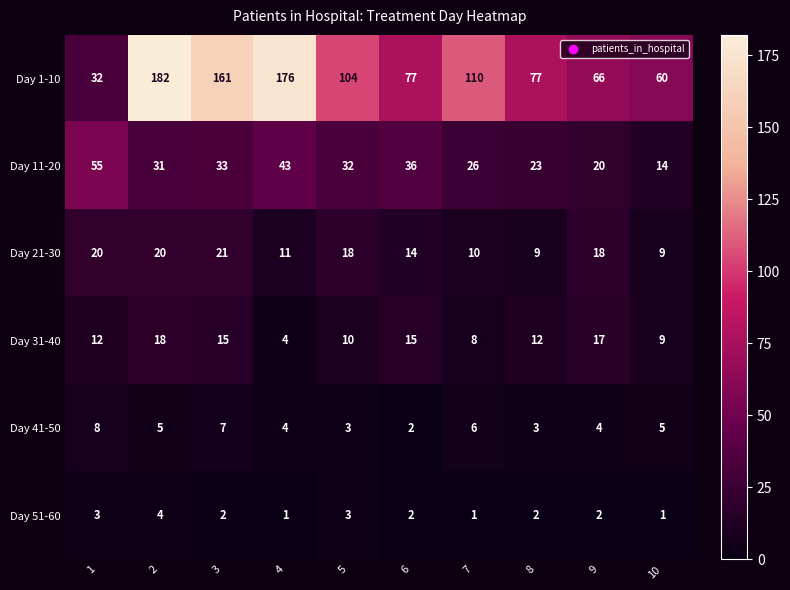

How many categories are shown in the chart?

10